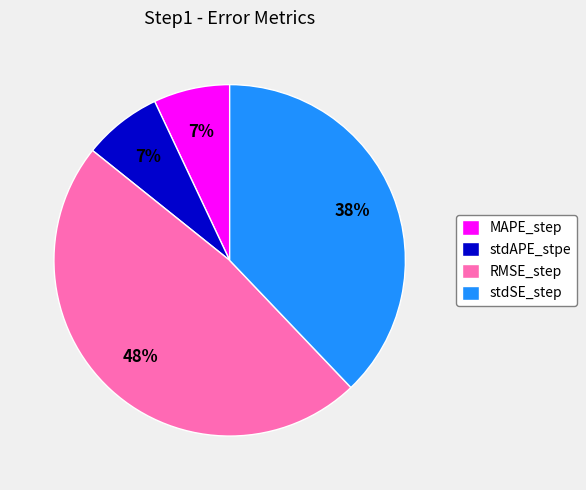

Does stdAPE_stpe represent more than half of the total?

No